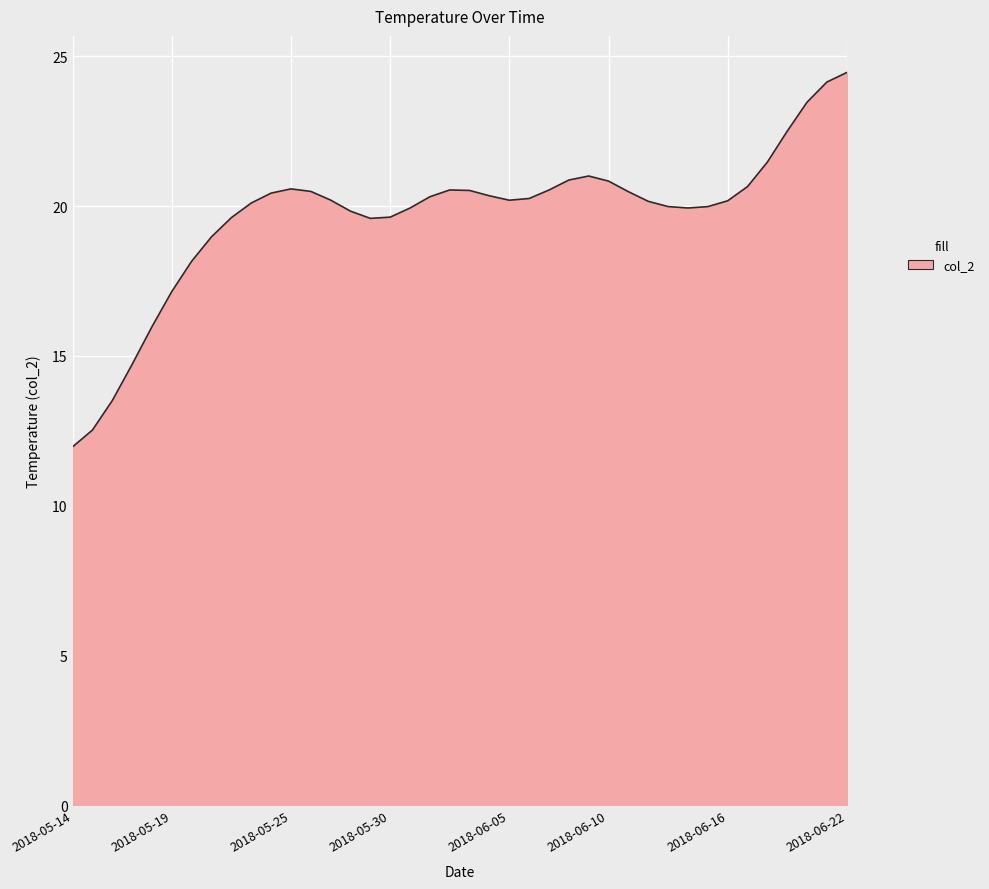

What is the minimum value shown in the chart?

12.0